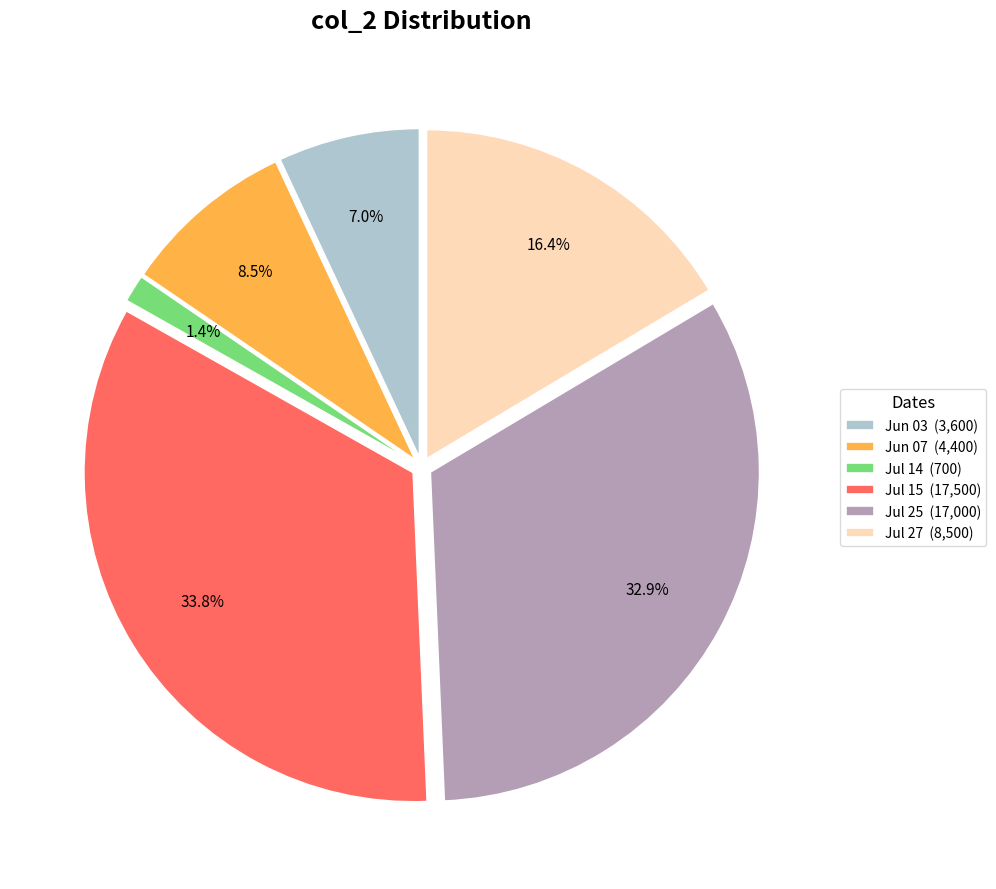

What portion of the pie excludes Jul 14 (700)?

98.6%